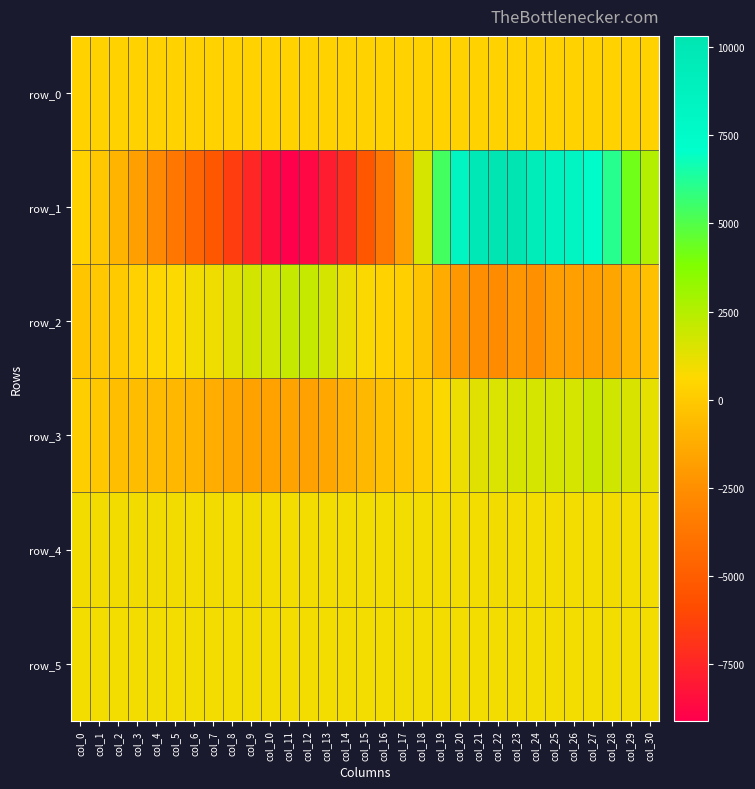

What is the difference between the row_3 values at col_11 and col_14?

565.0